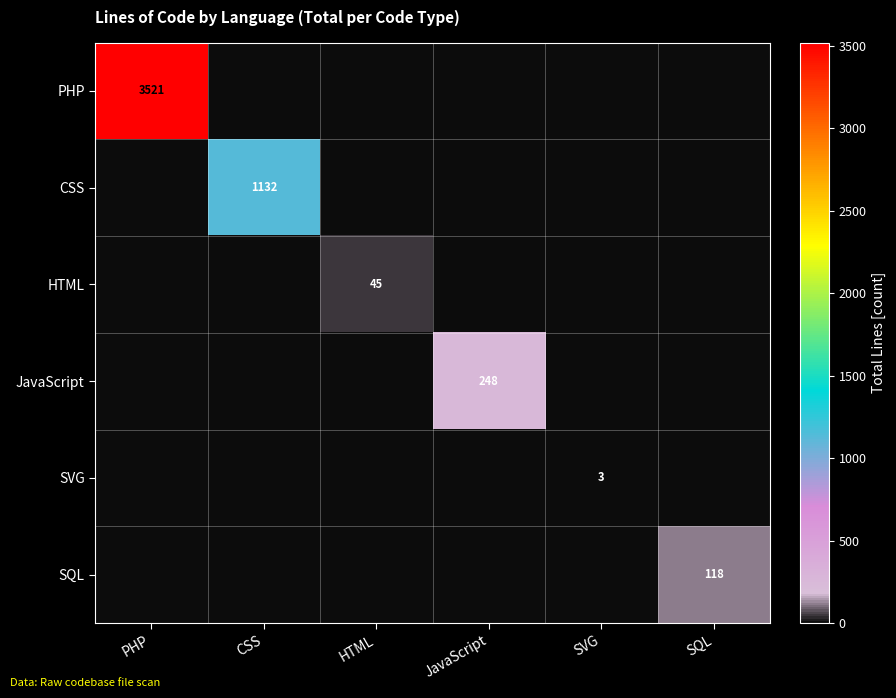

At how many categories does at least one series exceed 2654?

1